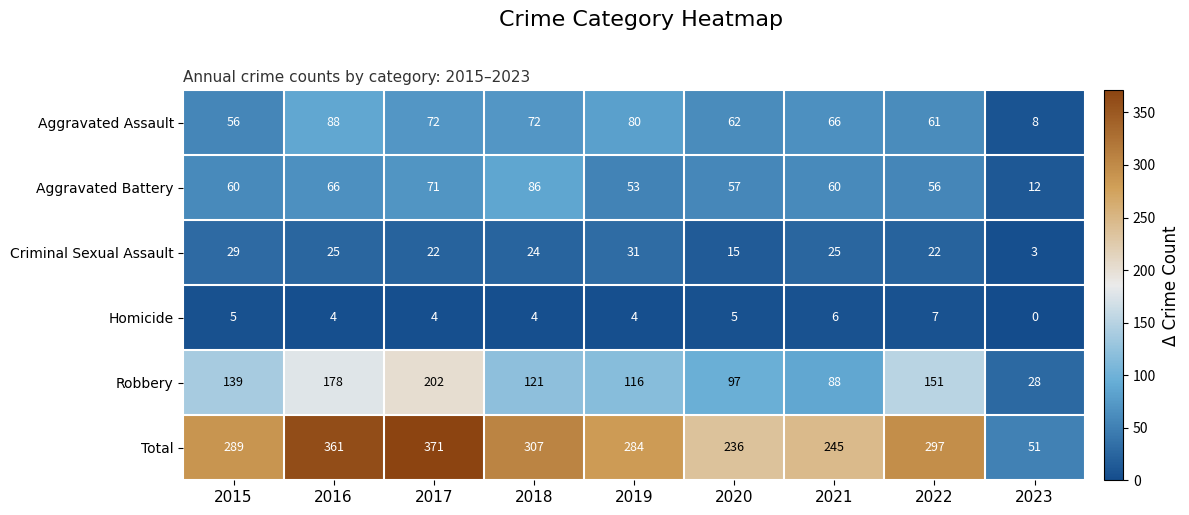

Which series has the largest total across all categories?

Total